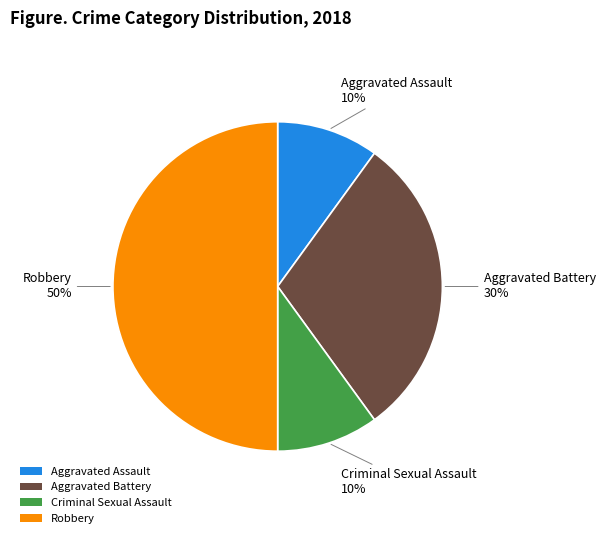

What is the ratio of the value at Aggravated Battery to the value at Criminal Sexual Assault?

3.0